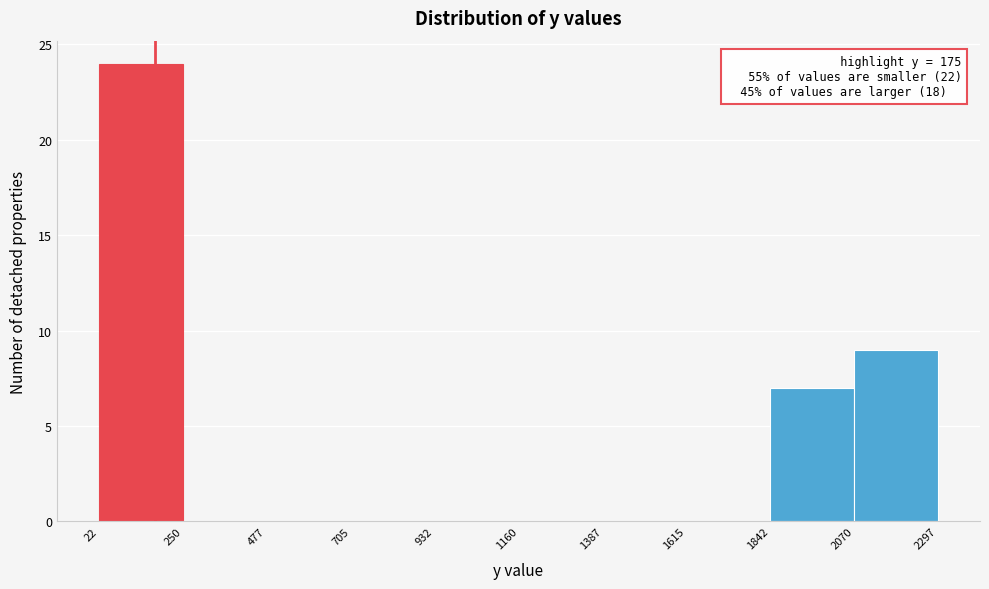

Which range on the x-axis has the tallest bar?

22 to 250